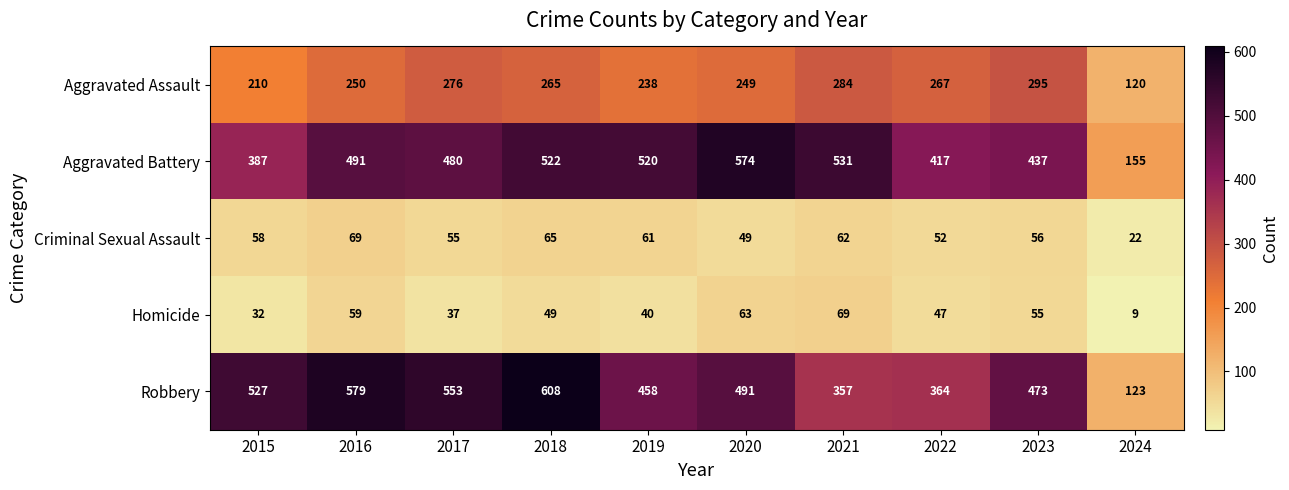

The Homicide series shows 37 at 2017. True or false?

True